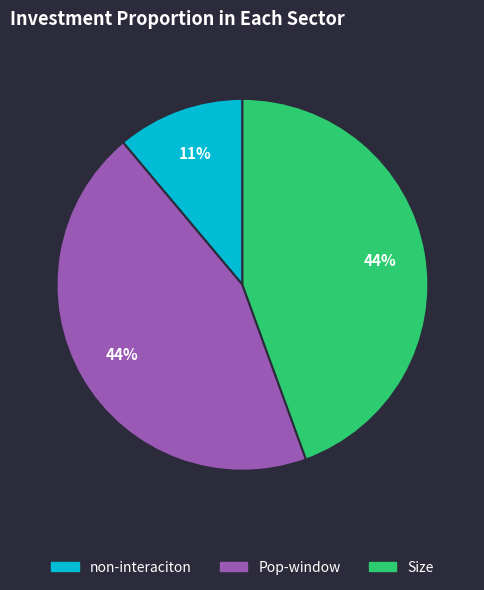

How many slices are in this pie chart?

3